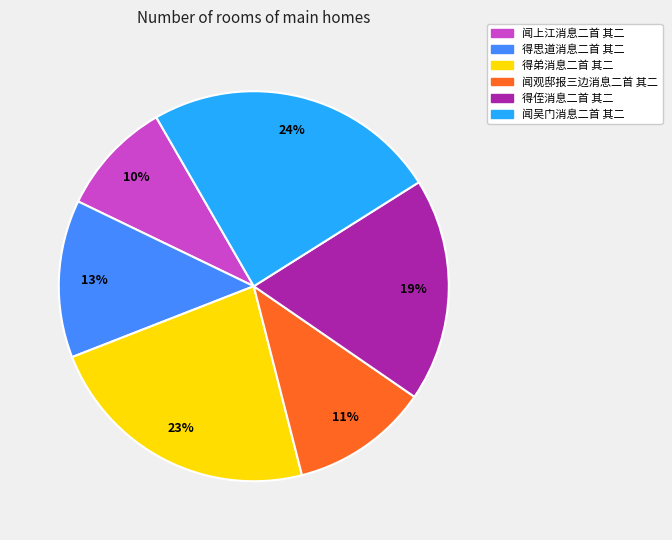

To the nearest percent, what portion does 得思道消息二首 其二 represent?

13%